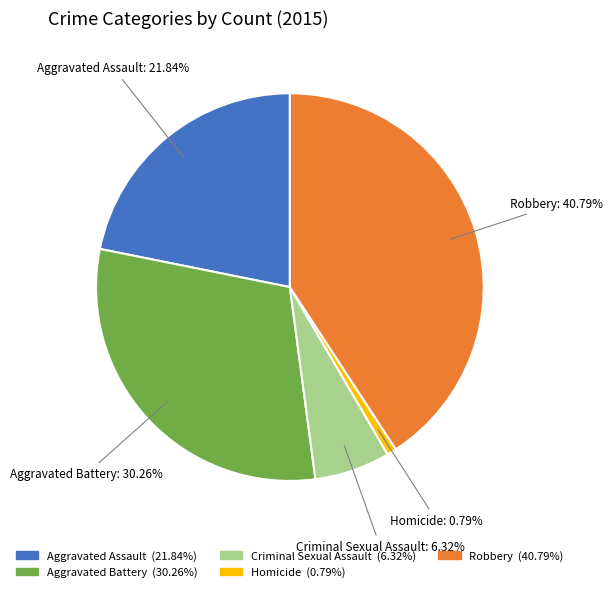

Do Aggravated Assault and Criminal Sexual Assault together represent more than half of the pie?

No